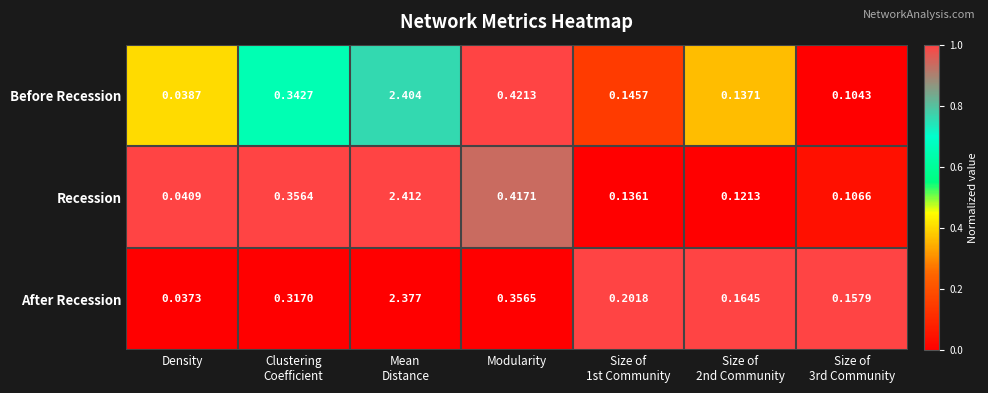

Which category has the lowest value in the Before Recession series?

Density